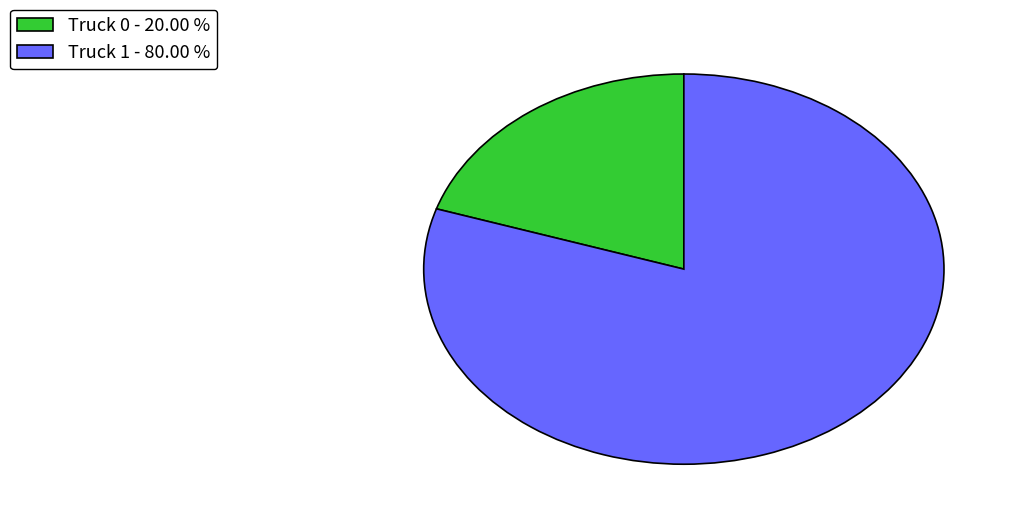

Which slice is the largest?

Truck 1